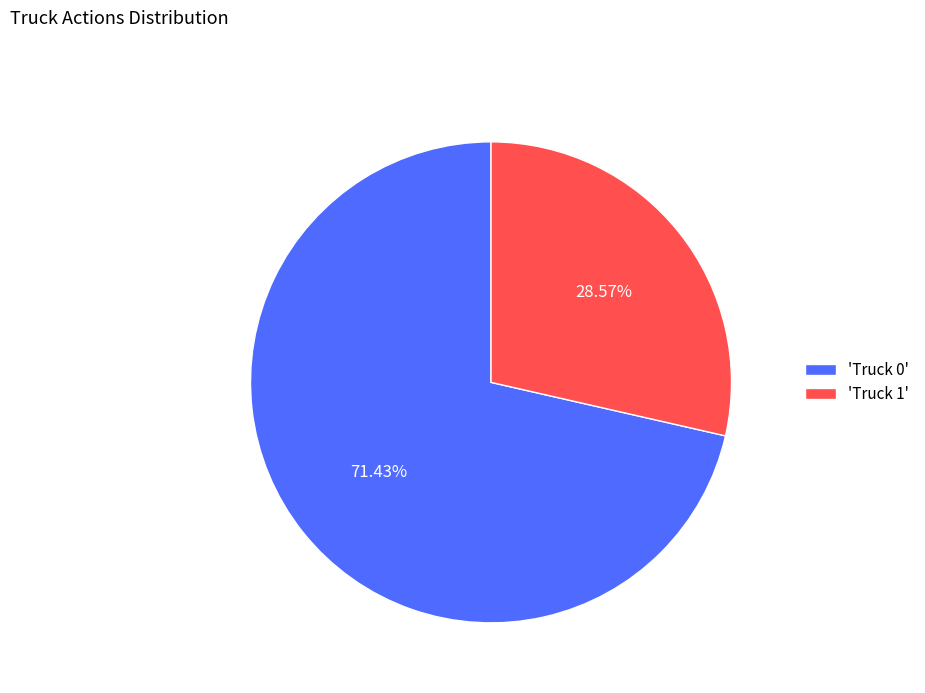

Do 'Truck 1' and 'Truck 0' together represent more than half of the pie?

Yes